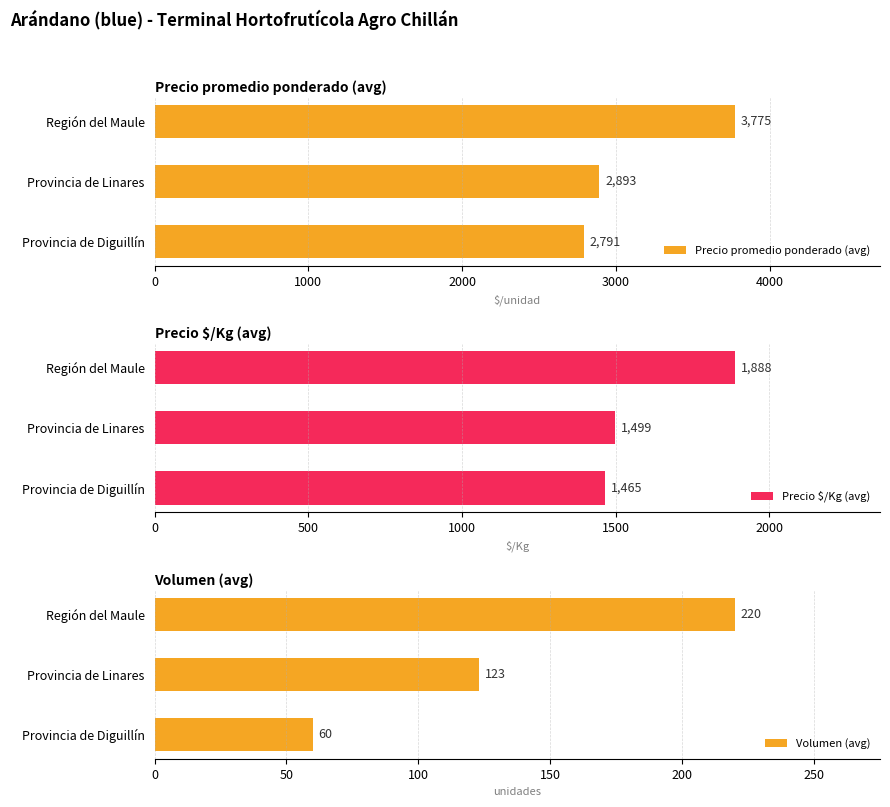

Which series has the largest total across all categories?

Precio promedio ponderado (avg)